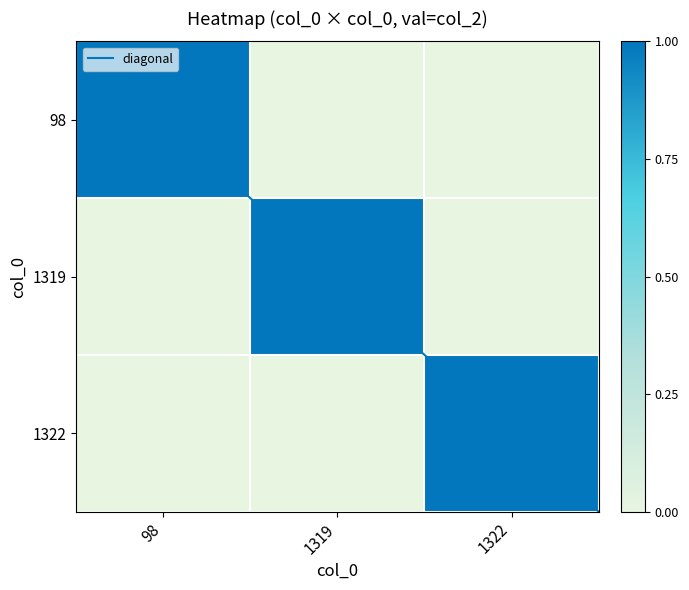

Reading right to left, extract all data points from this chart.

98: 0	0	1
1319: 0	1	0
1322: 1	0	0